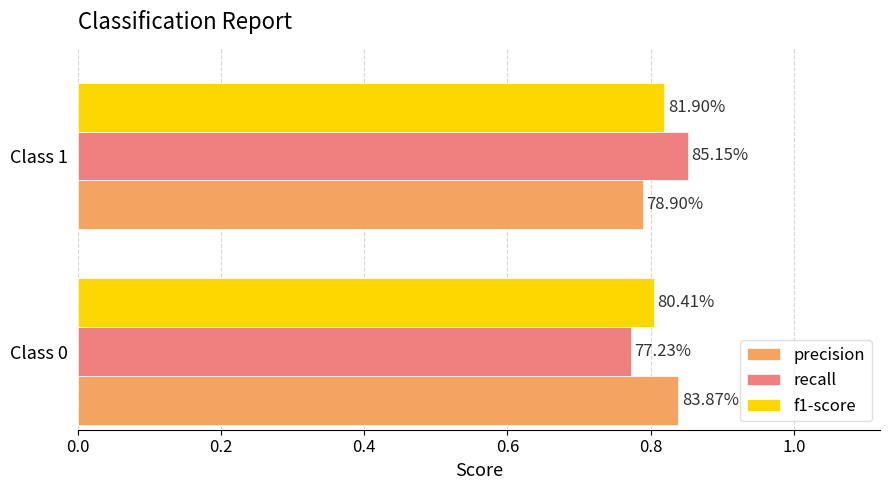

List the series in order of their peak value, lowest first.

f1-score, precision, recall